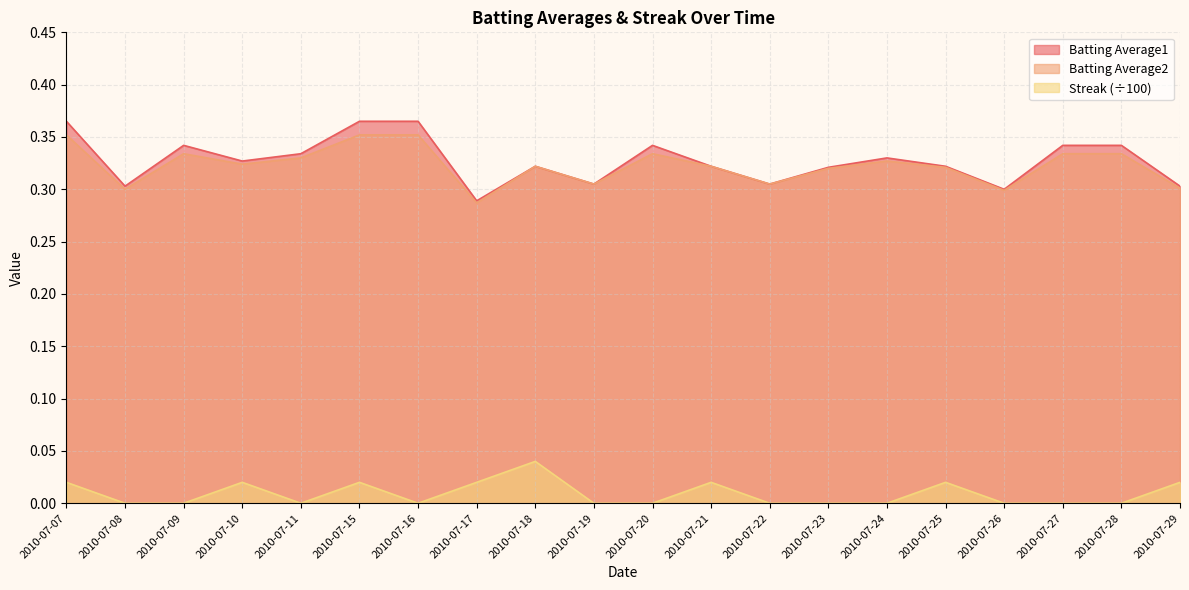

What are all the series names shown in the legend?

Batting Average1, Batting Average2, Streak (÷100)